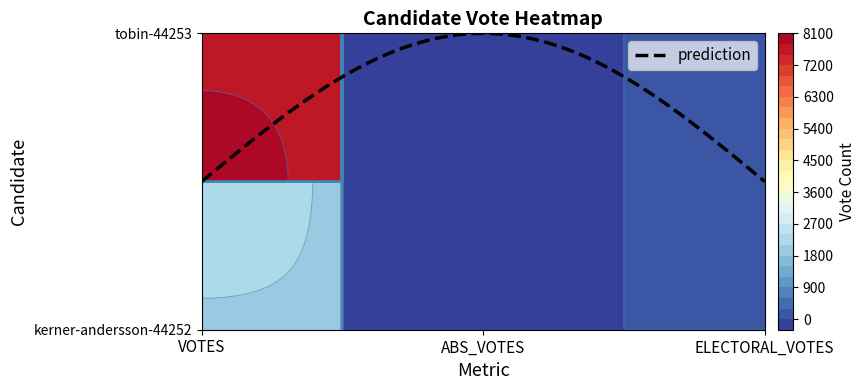

What is the sum of all tobin-44253 values?

7629